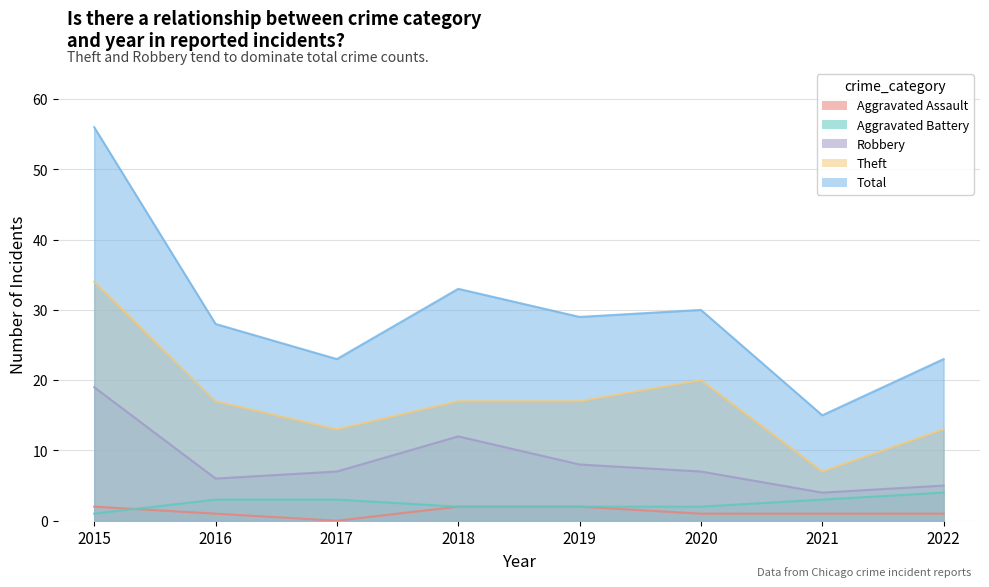

Is it true that Aggravated Assault equals 2 at 2019?

True